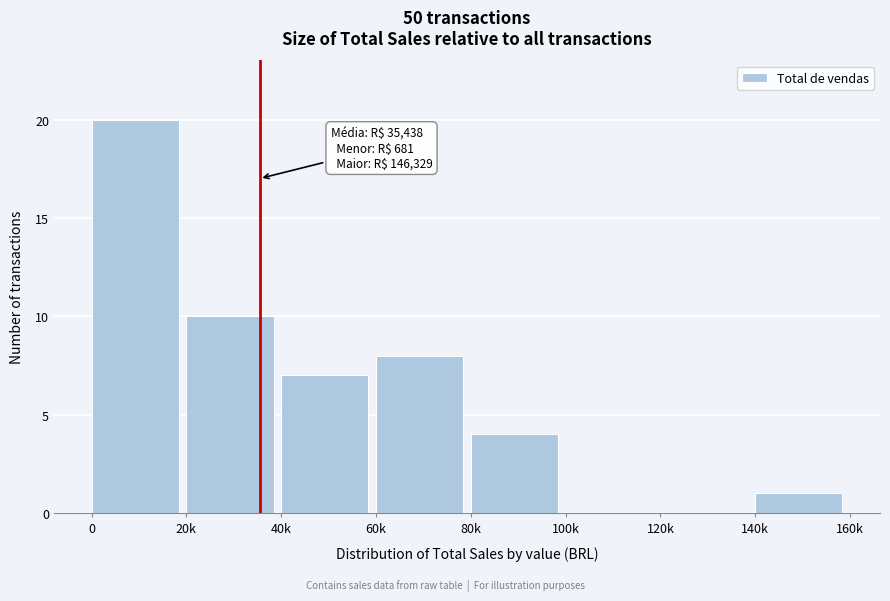

Reading right to left, list all the values displayed in this chart.

140k=1	120k=0	100k=0	80k=4	60k=8	40k=7	20k=10	0=20